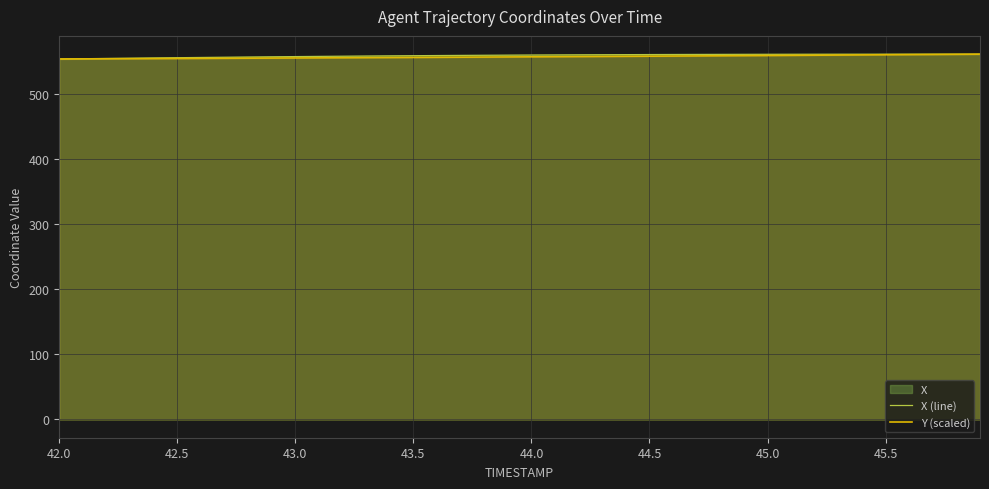

What is the smallest value displayed?

553.8